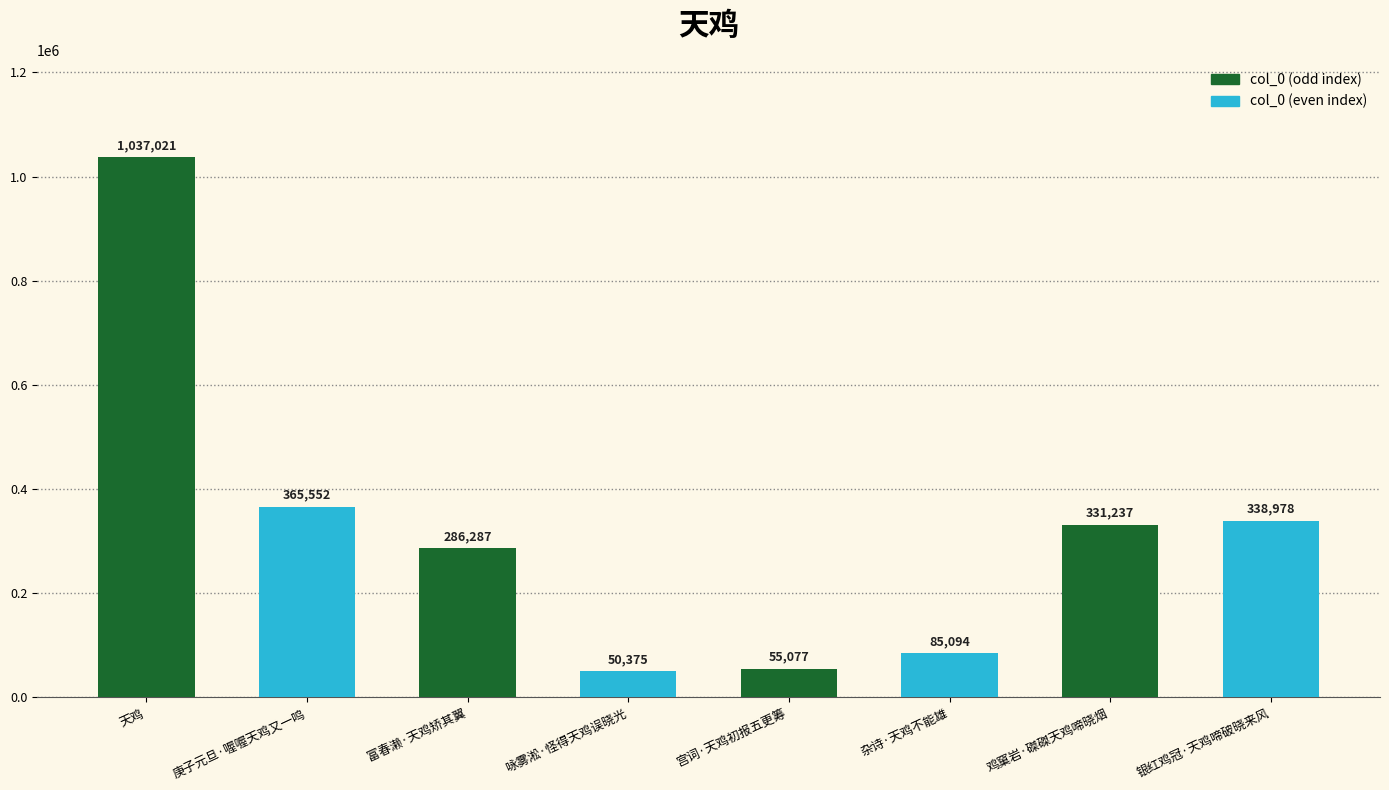

What is the total value across all series at 富春濑·天鸡矫其翼?

336662